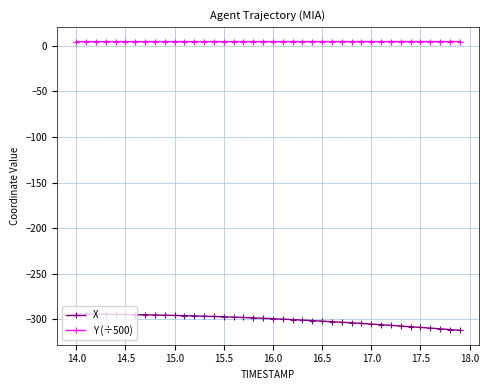

Which series has the largest total across all categories?

Y (÷500)